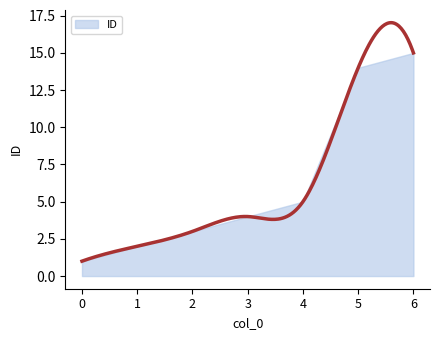

True or false: the data shows 1 at 0.

True